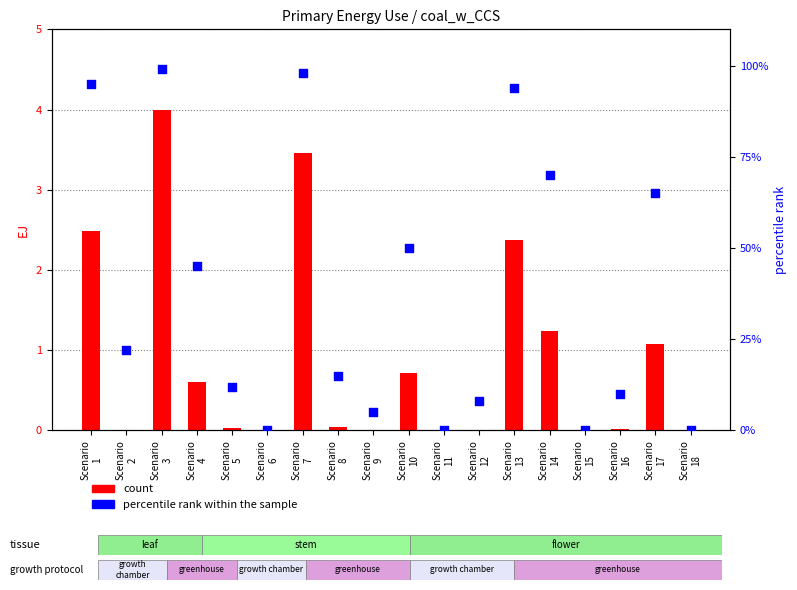

What are all the series names shown in the legend?

count, percentile rank within the sample